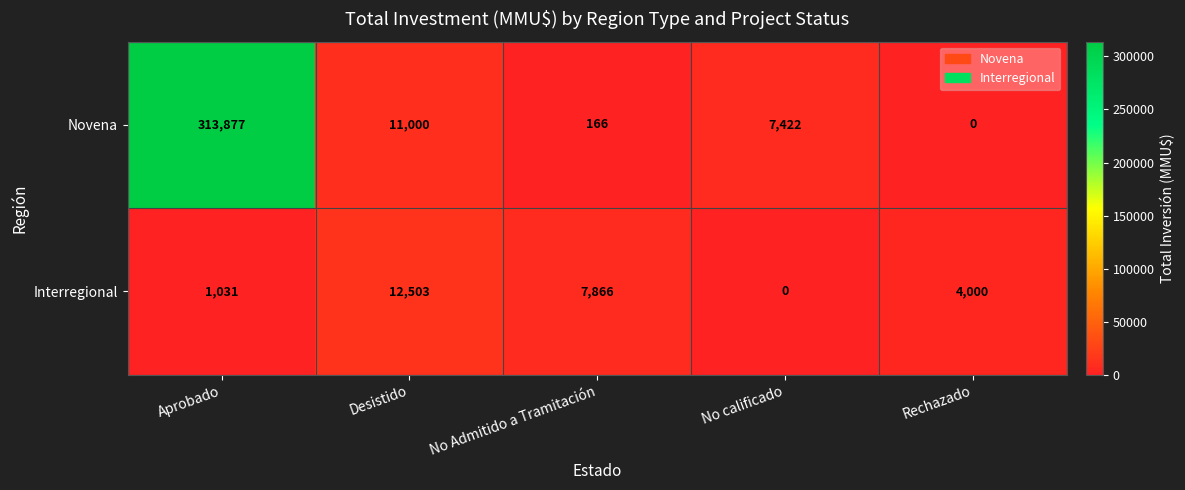

What is the difference between the Novena values at Rechazado and No Admitido a Tramitación?

166